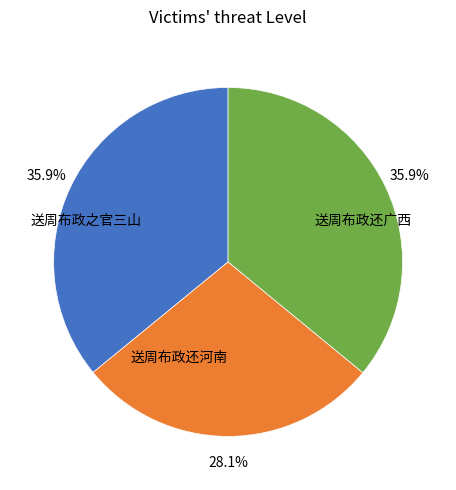

To the nearest percent, what is the average slice percentage?

33%